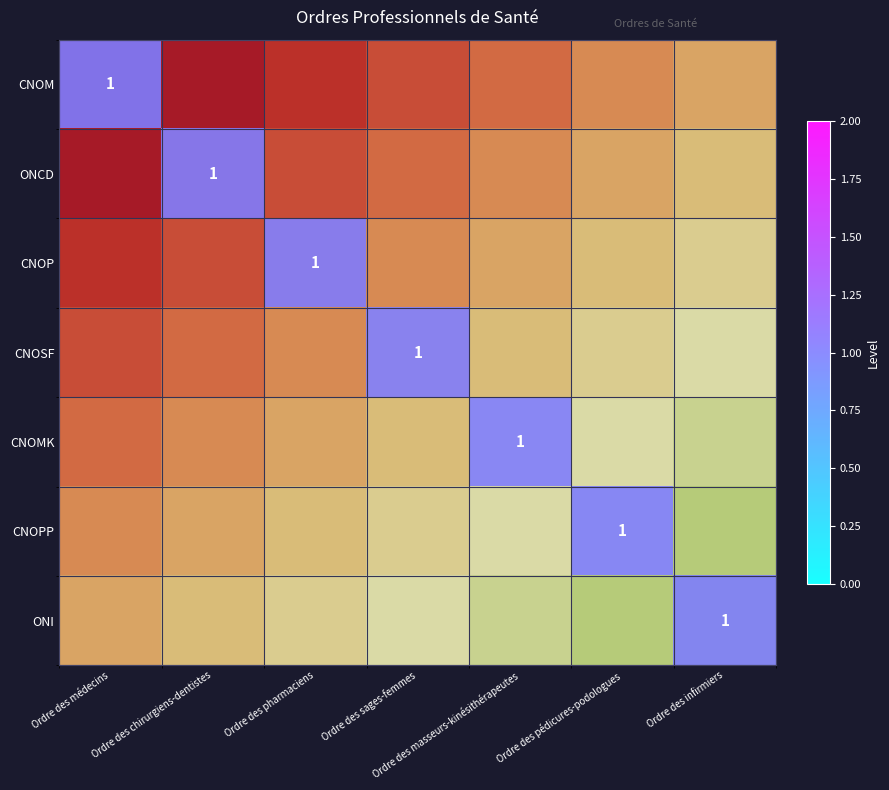

Between Ordre des chirurgiens-dentistes and Ordre des pharmaciens, which series saw the biggest shift?

ONCD